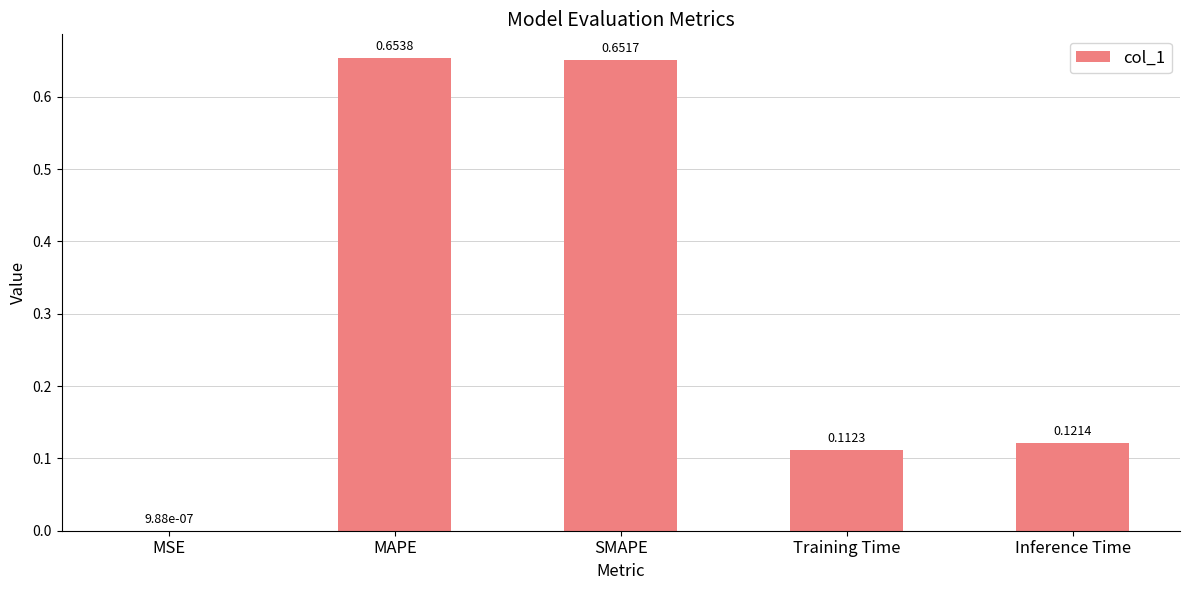

What is the sum of the values at Inference Time and MAPE?

0.8